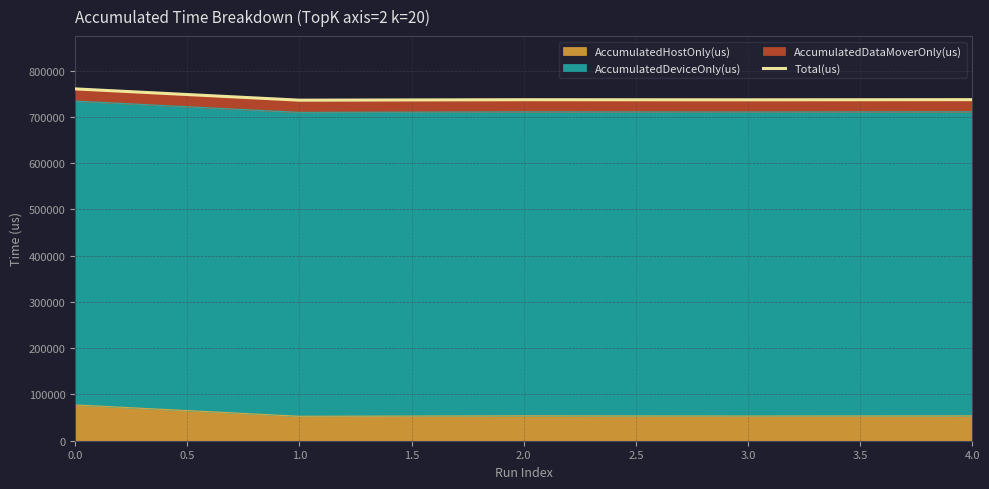

What is the lowest value of the AccumulatedHostOnly(us) series?

52885.5